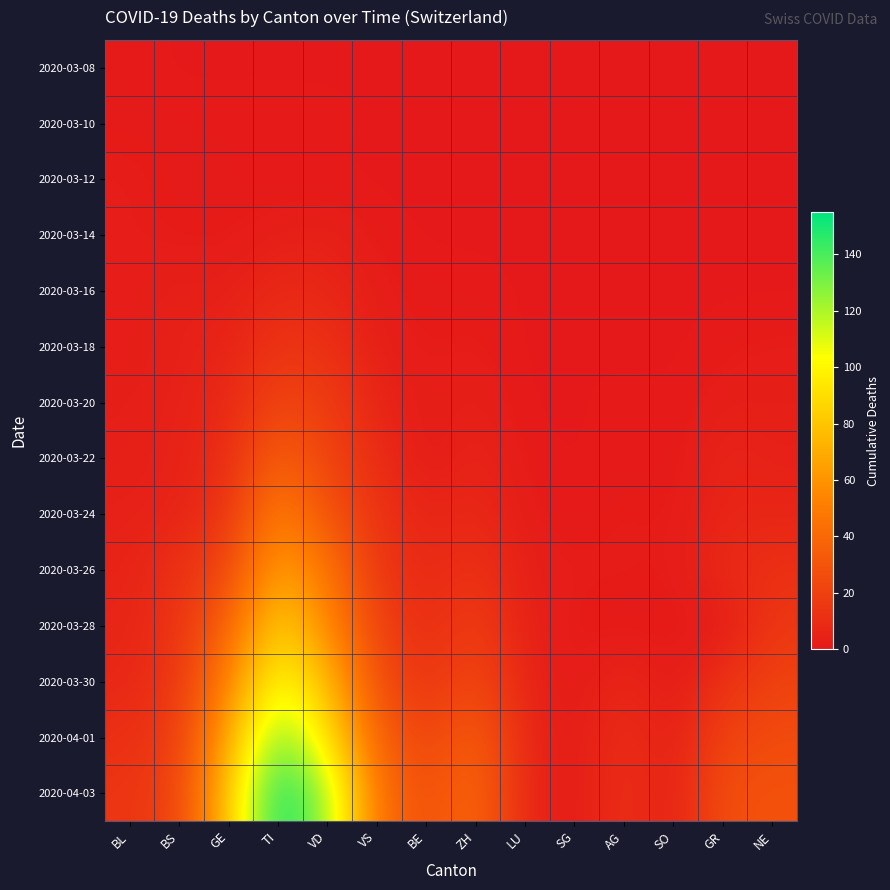

Rank the series at GE from lowest to highest value.

2020-03-08, 2020-03-10, 2020-03-12, 2020-03-14, 2020-03-16, 2020-03-18, 2020-03-20, 2020-03-22, 2020-03-24, 2020-03-26, 2020-03-28, 2020-03-30, 2020-04-01, 2020-04-03